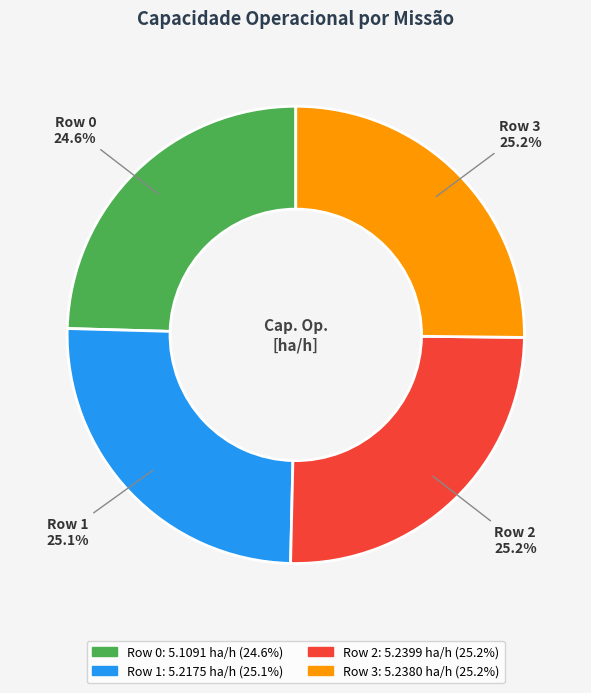

What percentage is NOT represented by Row 0?

75.4%